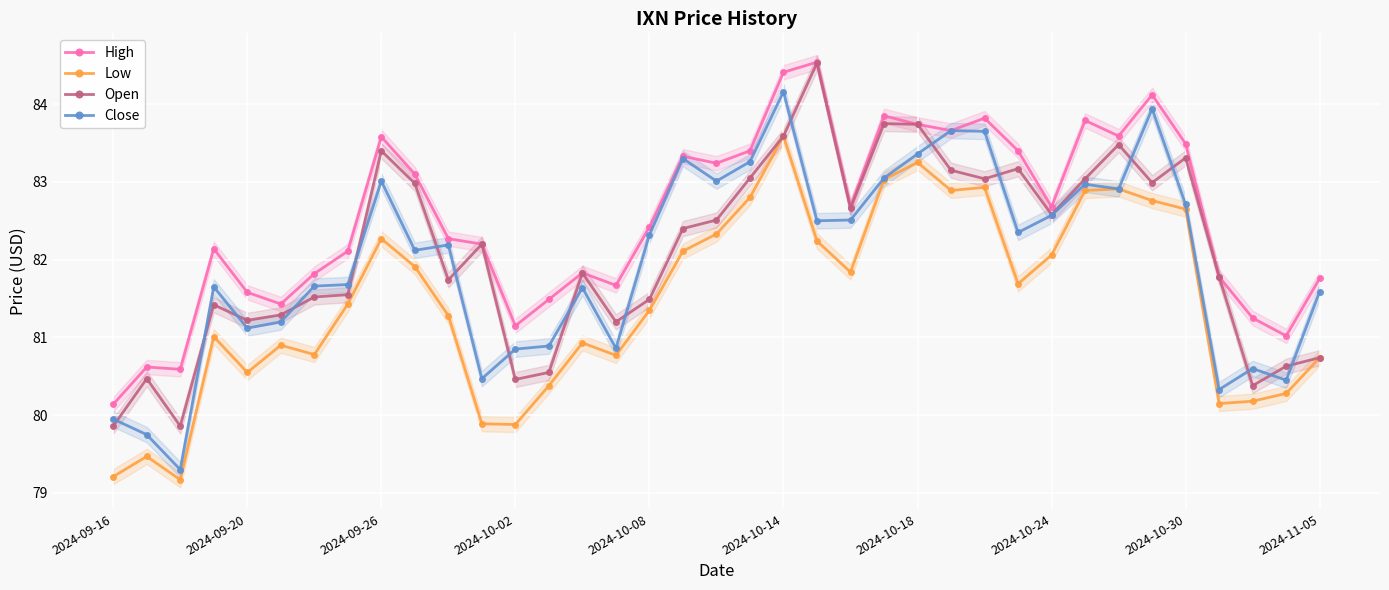

Which series has the largest total across all categories?

High